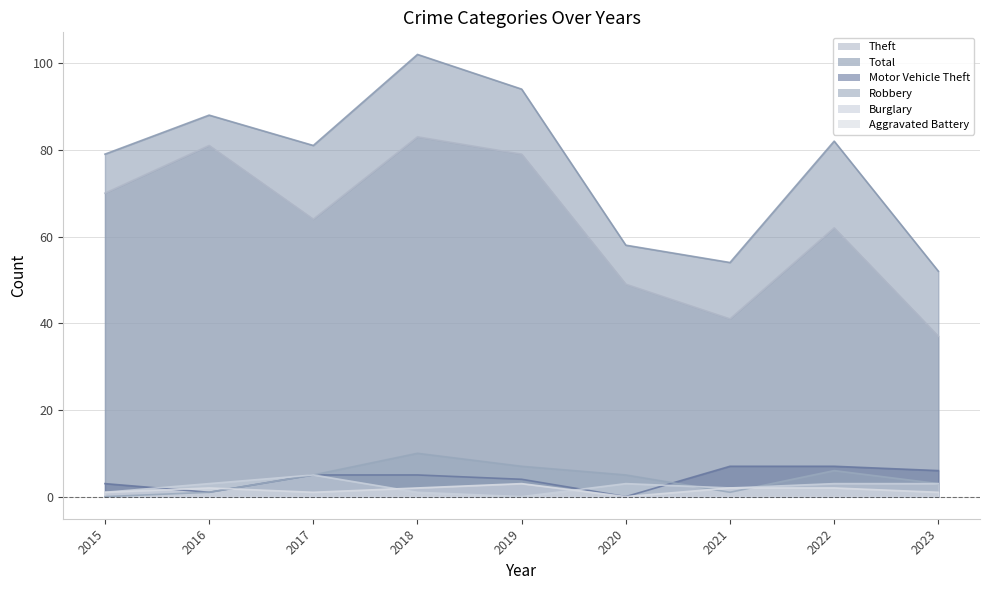

The value of Motor Vehicle Theft at 2016 is 2. True or false?

False